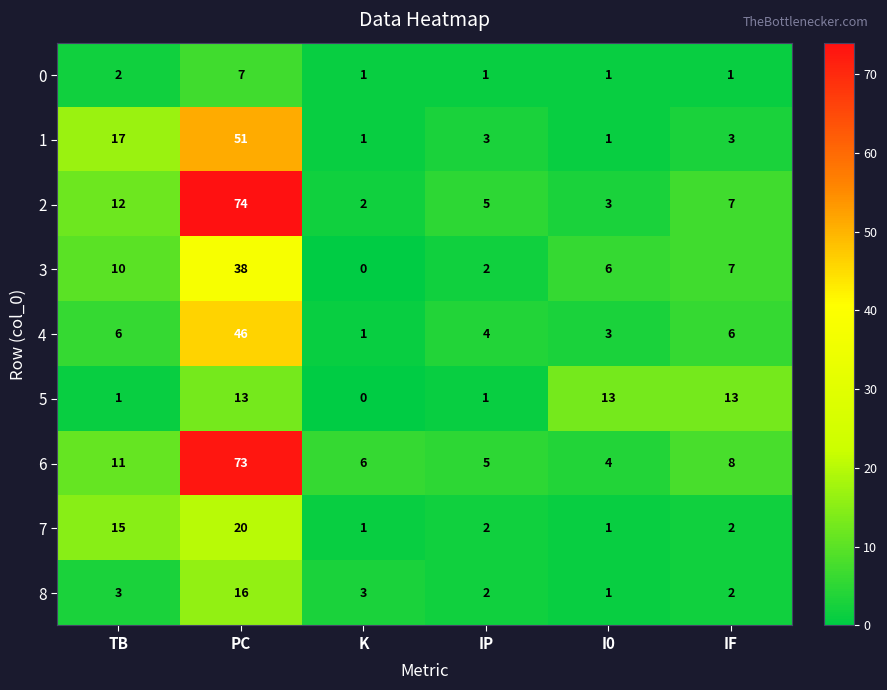

What is the spread (max minus min) of values at TB?

16